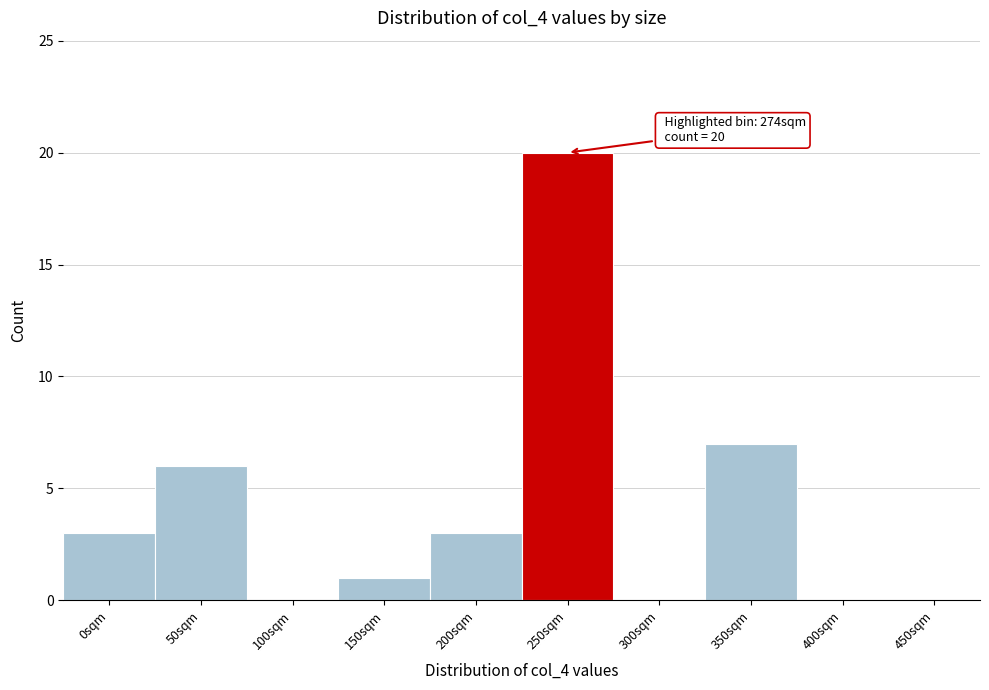

Reading left to right, list all the values displayed in this chart.

0sqm=3	50sqm=6	100sqm=0	150sqm=1	200sqm=3	250sqm=20	300sqm=0	350sqm=7	400sqm=0	450sqm=0